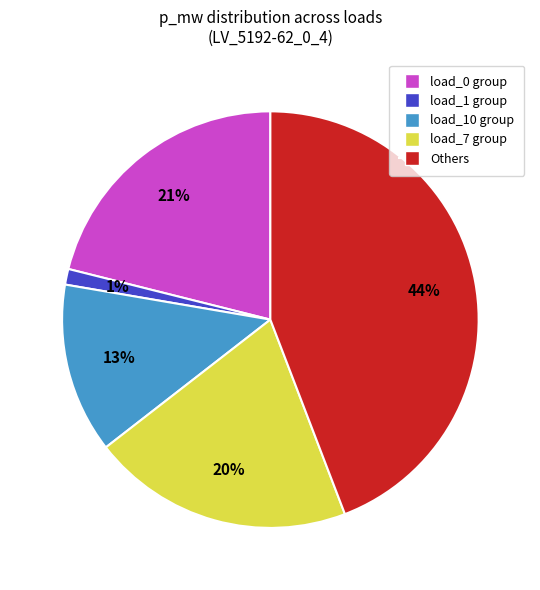

To the nearest percent, what is the difference between the largest and smallest slice percentages?

43%